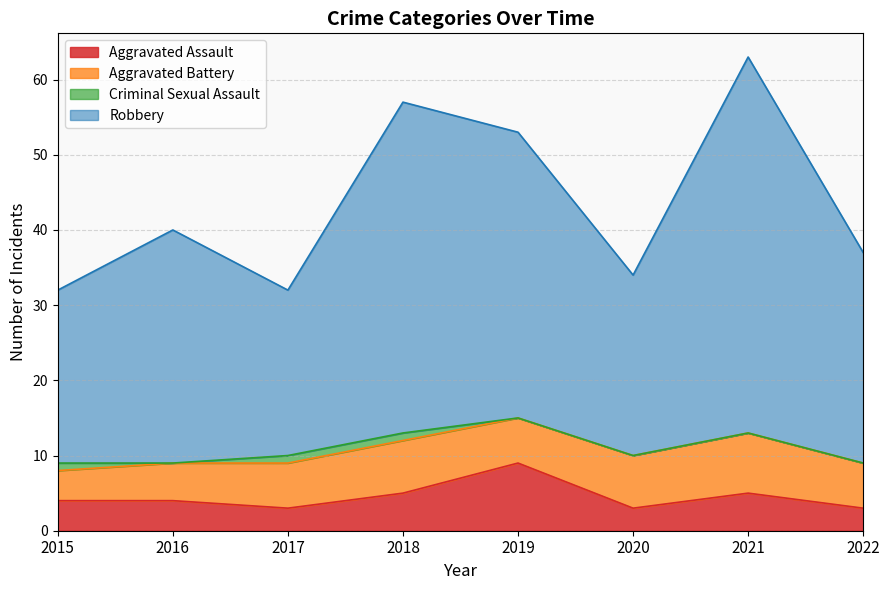

Does the chart have visible grid lines?

Yes